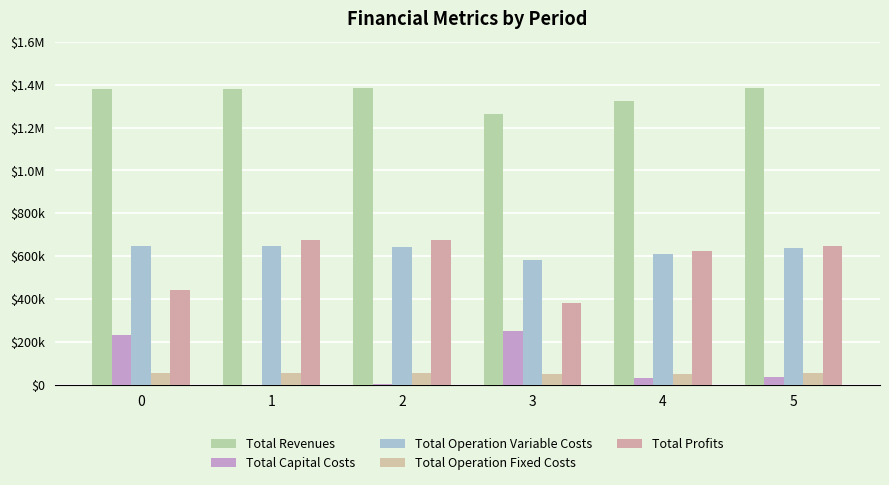

At which category is the sum across all series the highest?

5